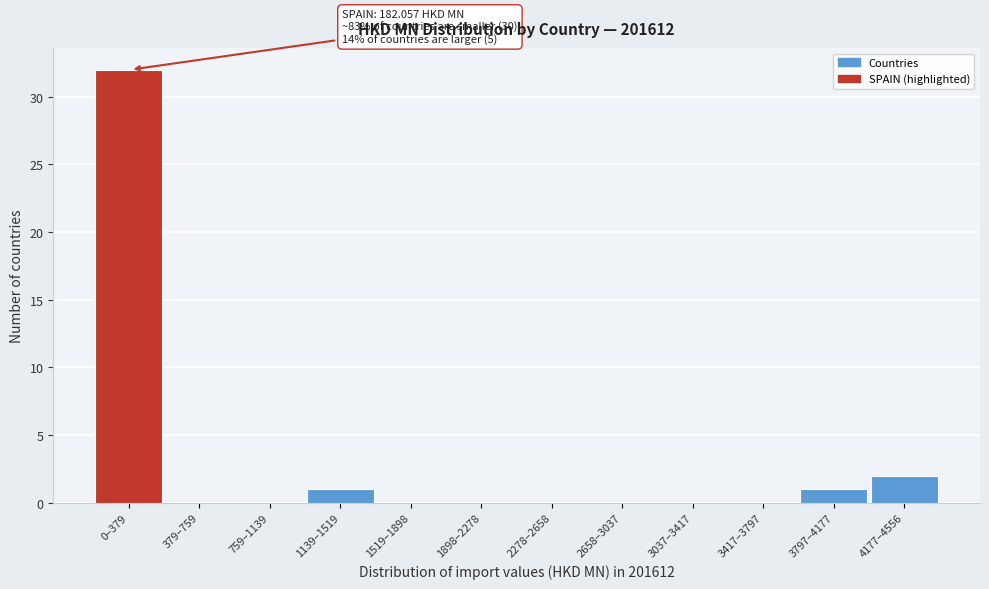

Reading left to right, transcribe all the data shown in this chart.

0–379=32	379–759=0	759–1139=0	1139–1519=1	1519–1898=0	1898–2278=0	2278–2658=0	2658–3037=0	3037–3417=0	3417–3797=0	3797–4177=1	4177–4556=2